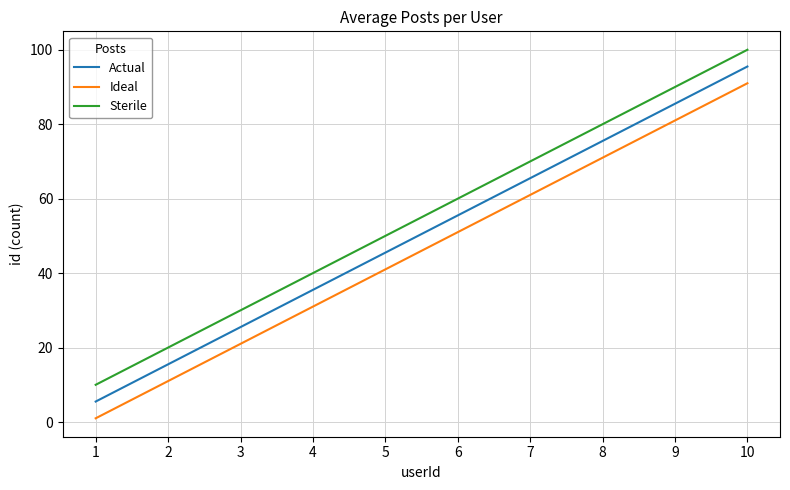

At which category is the sum across all series the highest?

10